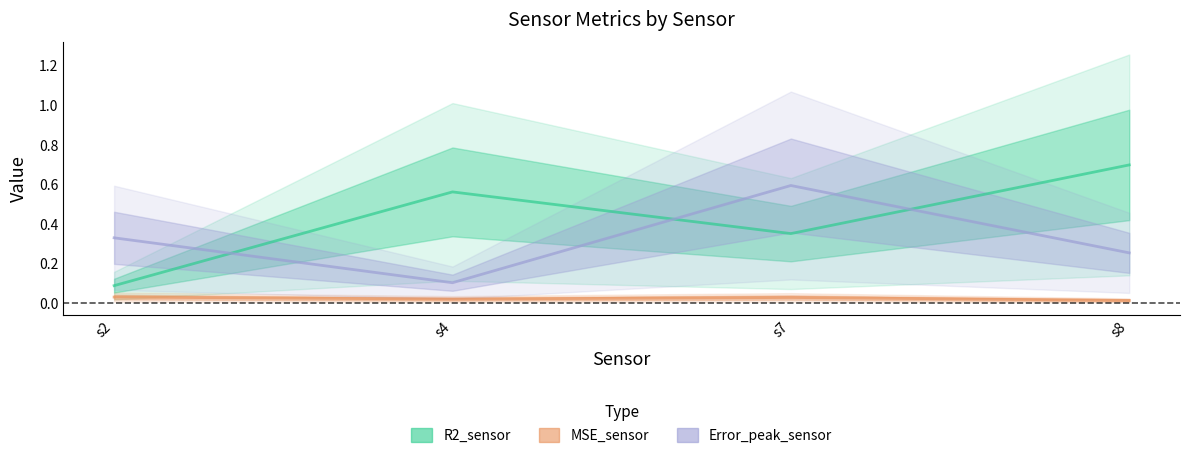

Which series has the largest range (max minus min)?

R2_sensor